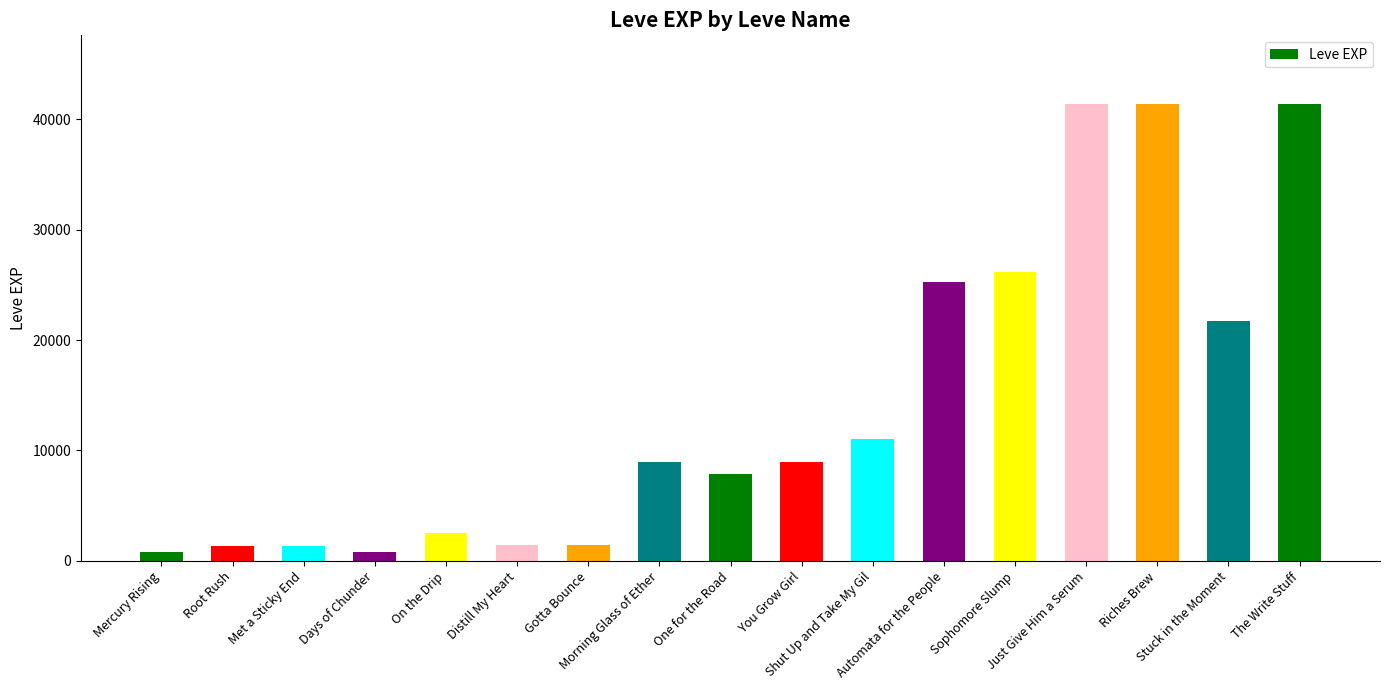

What is the greatest value displayed?

41410